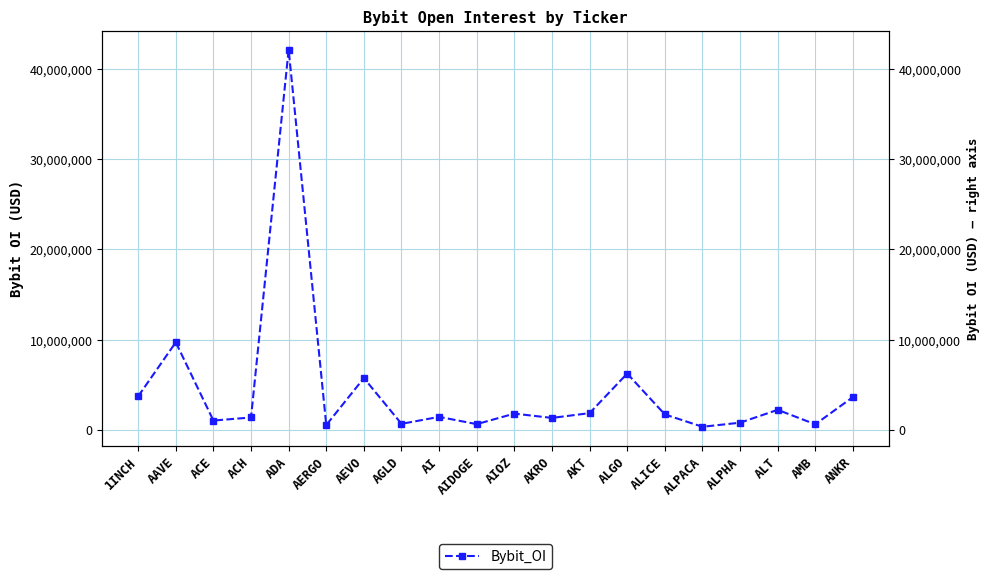

What is the difference between the maximum and minimum values?

41863204